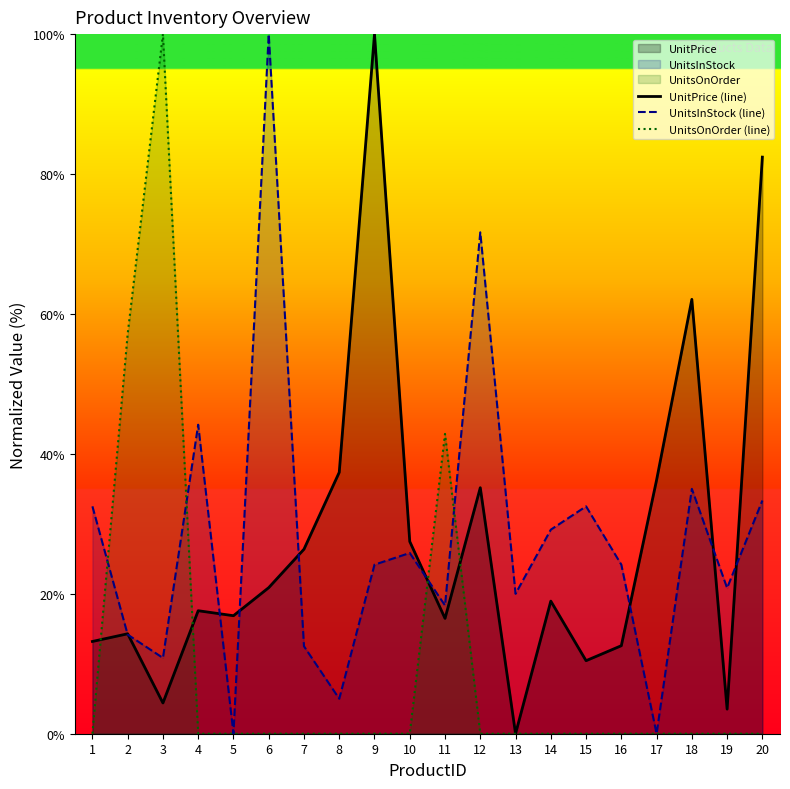

What is the sum of the UnitsInStock (line) values at 13 and 2?

34.2